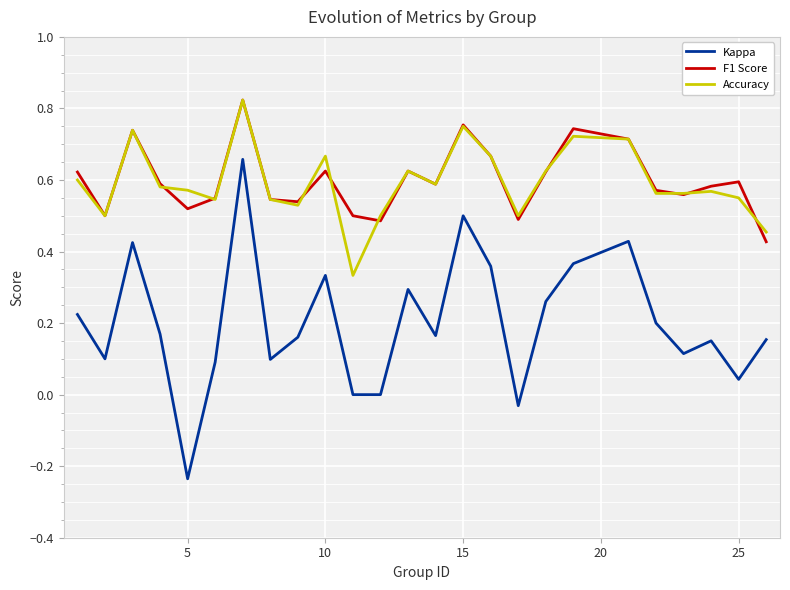

True or false: Kappa and F1 Score intersect in this chart.

False